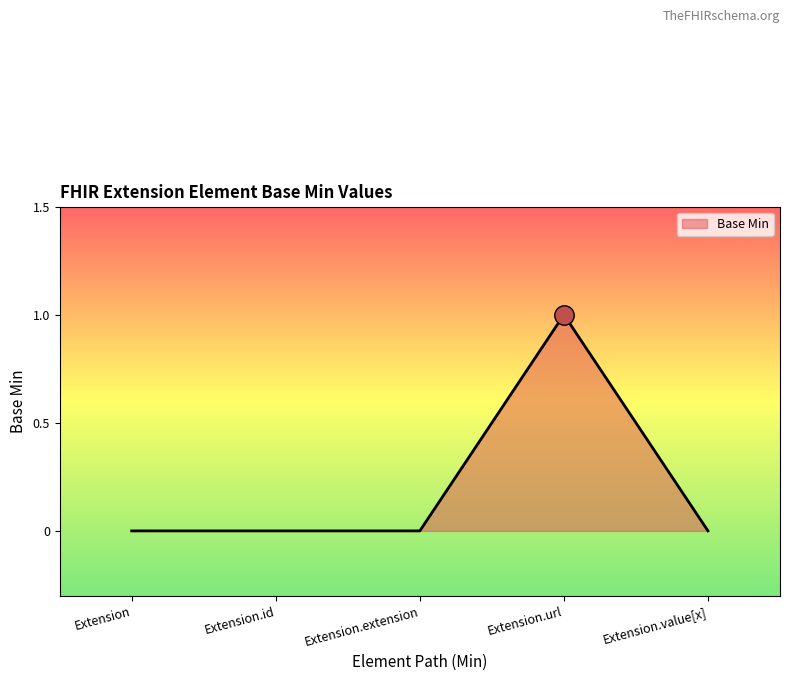

Reading left to right, what are all the values shown in this chart?

0	0	0	1	0